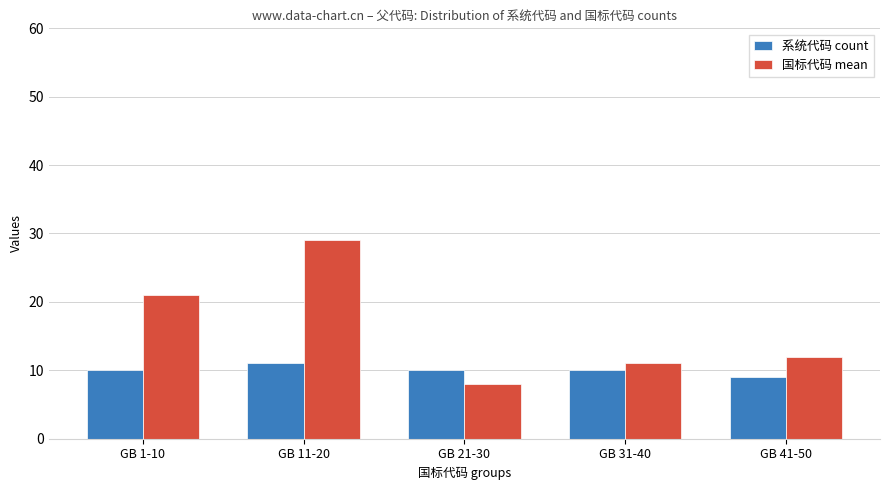

How many groups of bars are there?

5